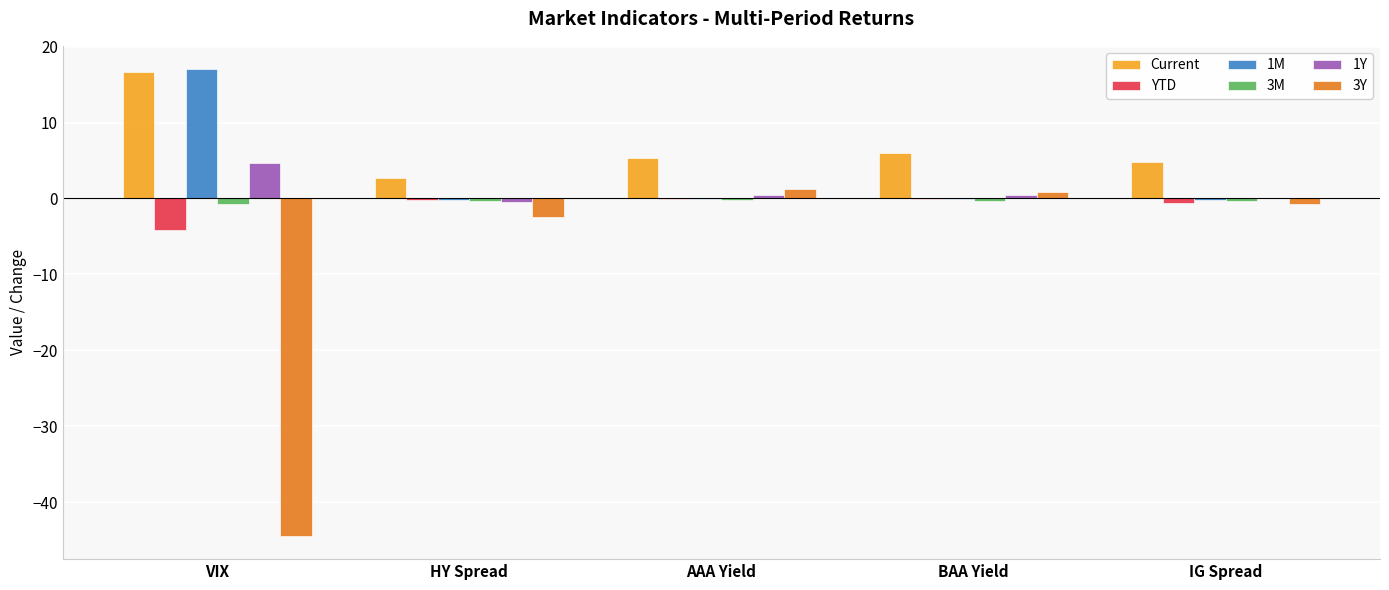

Which series has the widest spread of values?

3Y